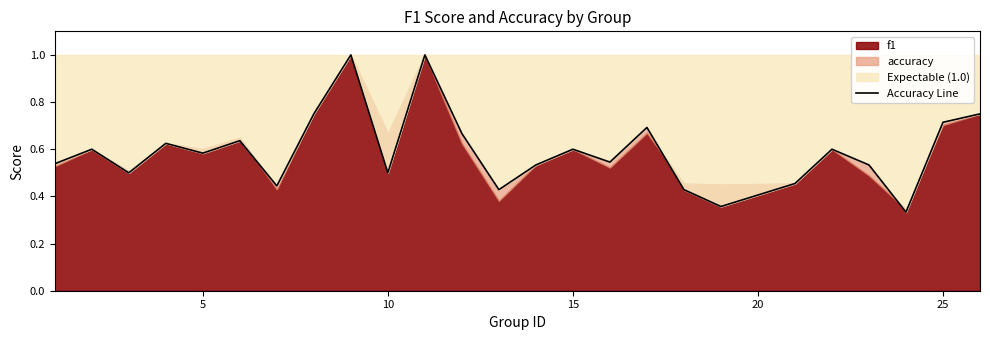

What is the smallest value displayed?

0.3